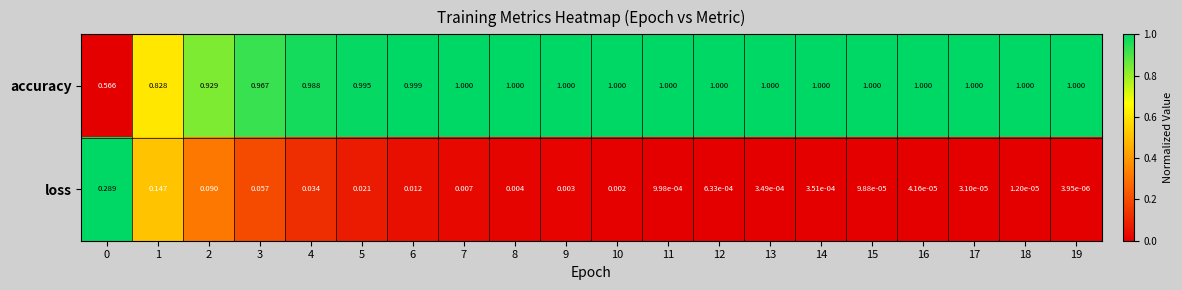

Which series has the largest total across all categories?

accuracy